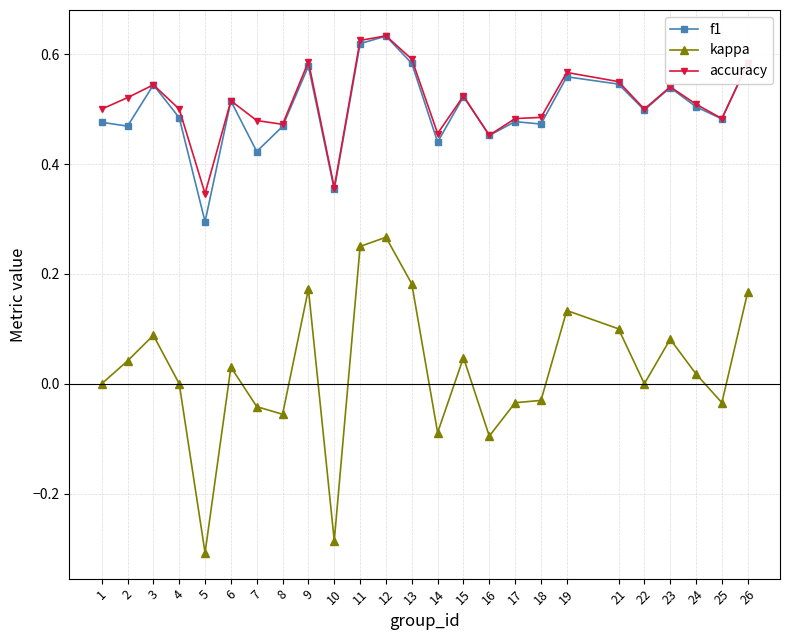

How many f1 values are between 0 and 1?

25